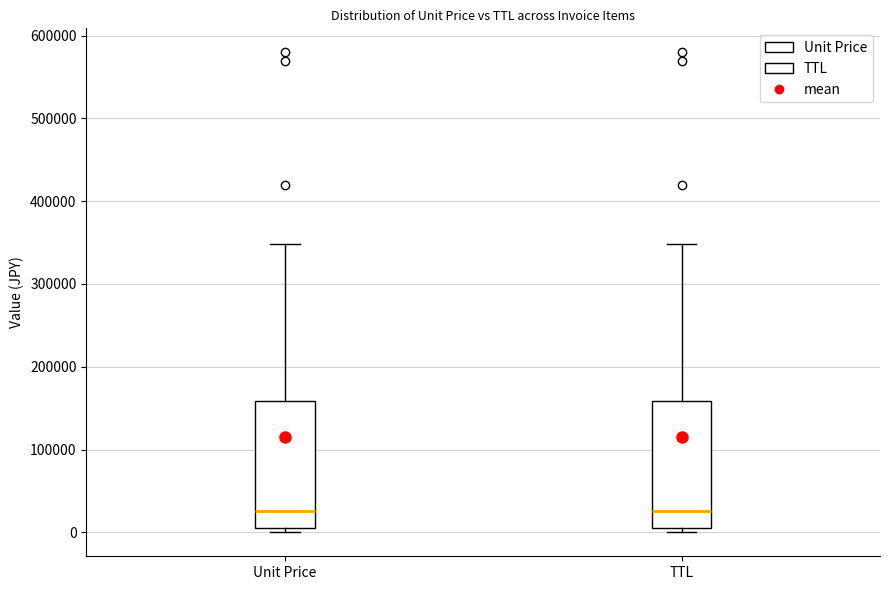

Where is the upper edge of the box for Unit Price on the y-axis? The values are not printed on the chart, so give them approximately, as read against the axis.

160000